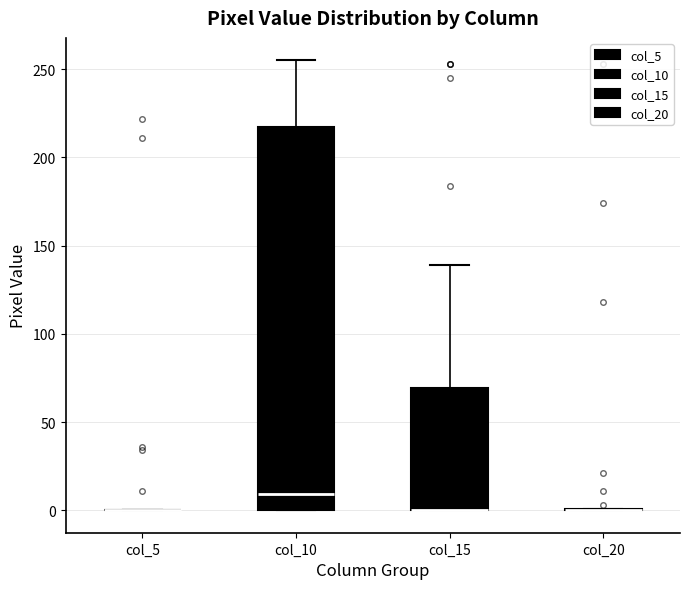

Comparing the boxes themselves (not the whiskers), which one is the tallest?

col_10